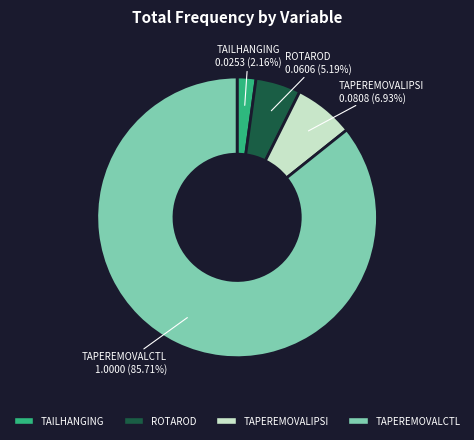

What percentage is the TAPEREMOVALCTL slice, to the nearest percent?

86%